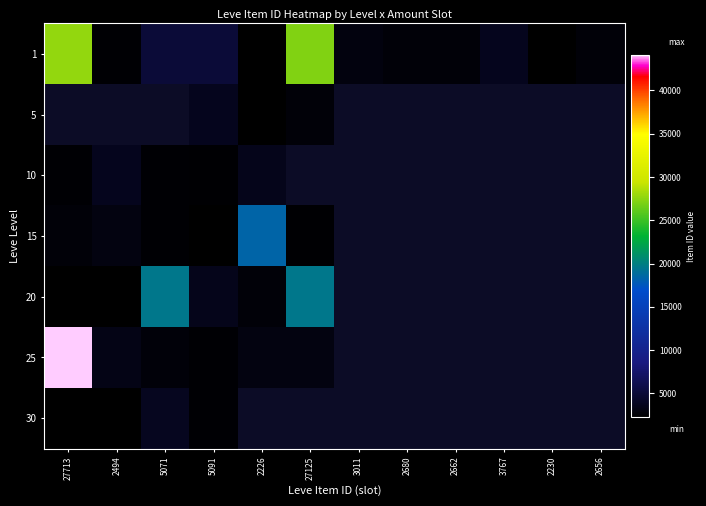

Which has a higher value, 27125 or 5091?

27125